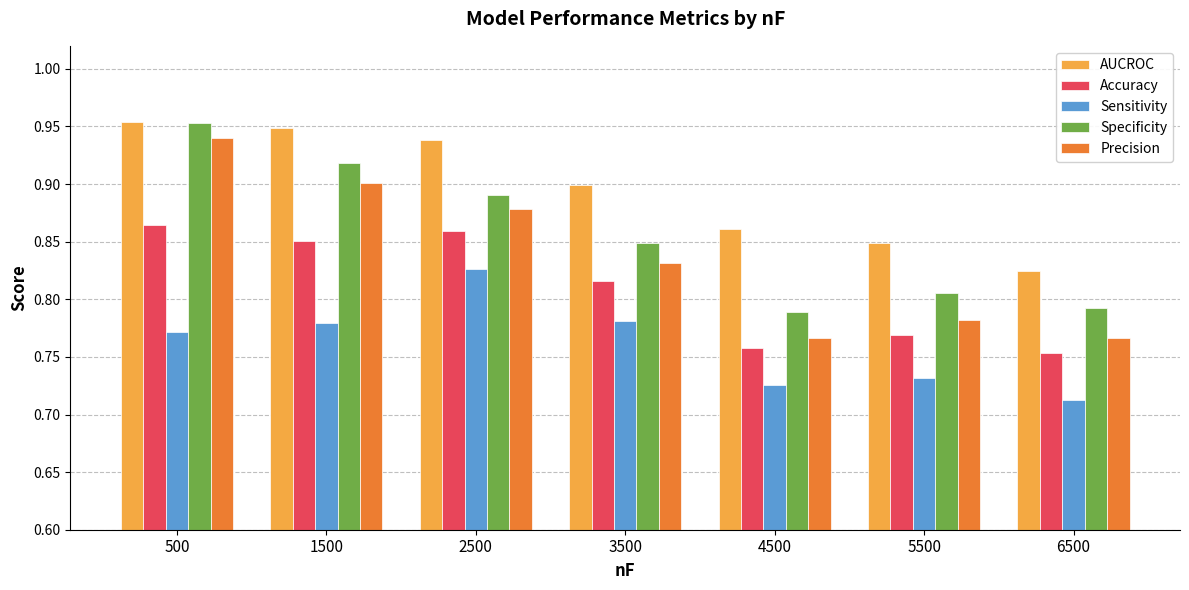

How many bars are there in each group?

5